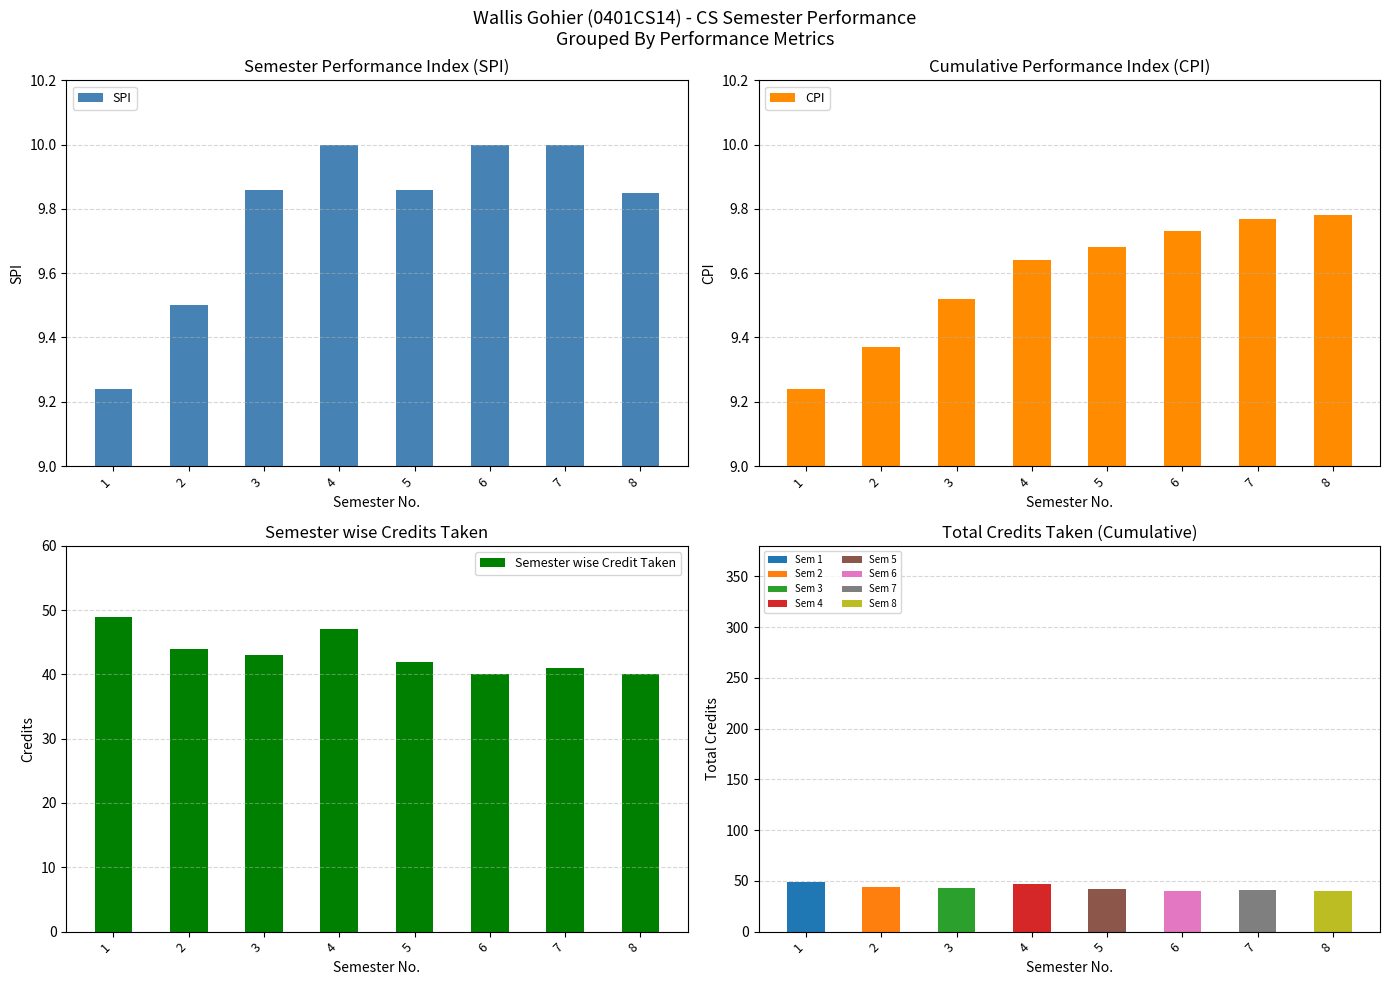

What is the value of the SPI bar at the 2nd from the left?

9.5